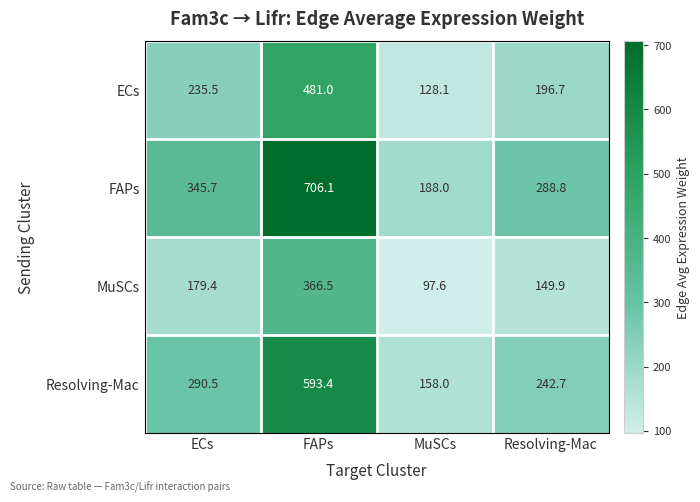

What is the total value across all series at ECs?

1051.1